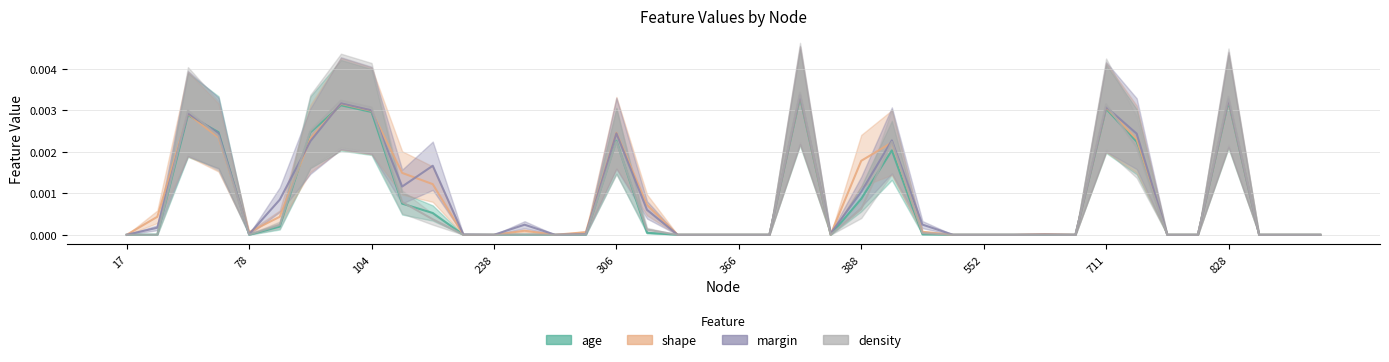

How many times do age and margin cross each other?

4